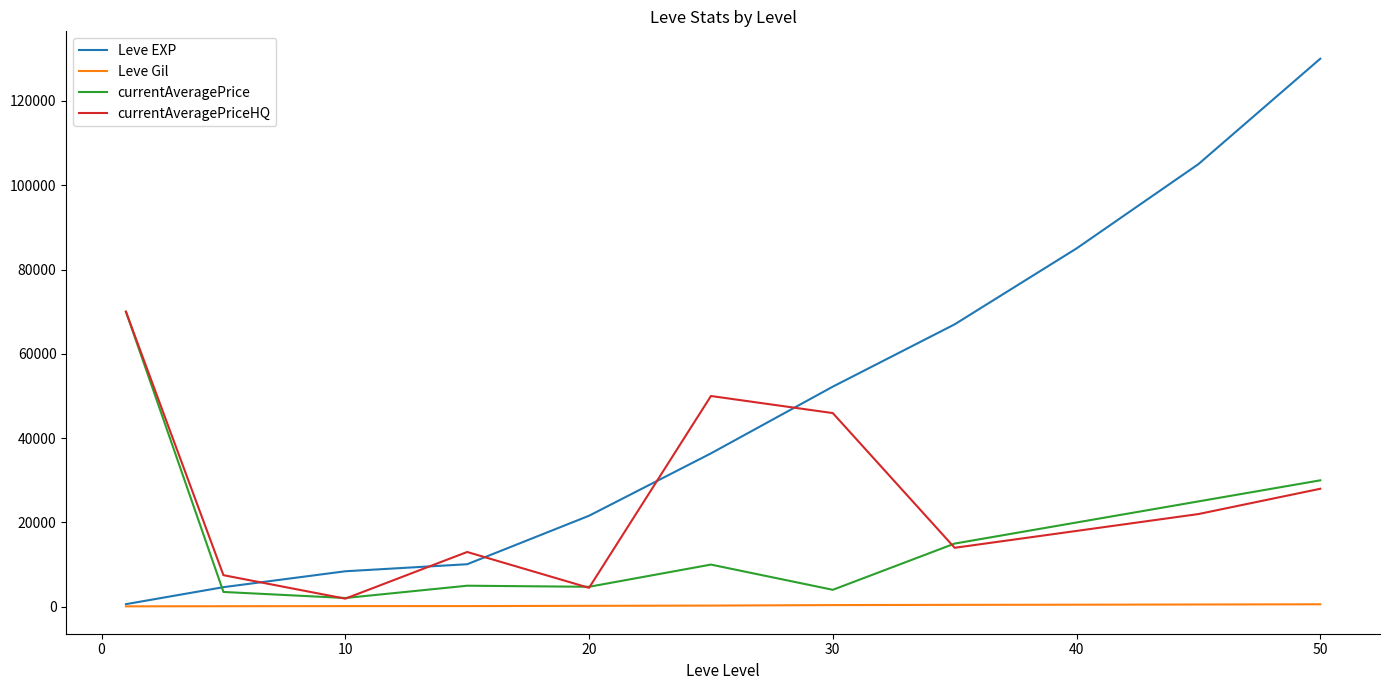

Which series has the largest range (max minus min)?

Leve EXP